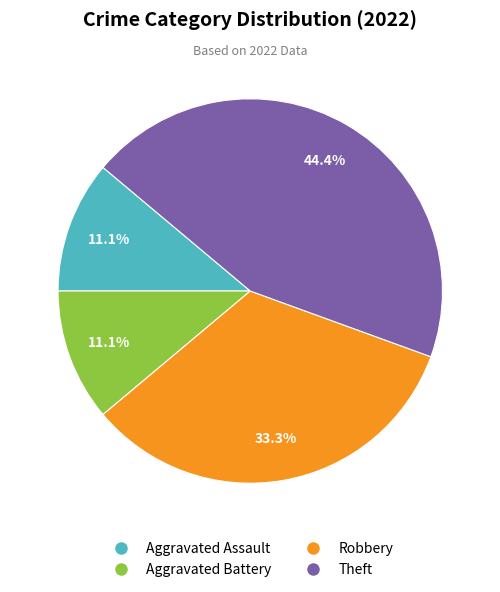

Does Aggravated Assault represent more than half of the total?

No